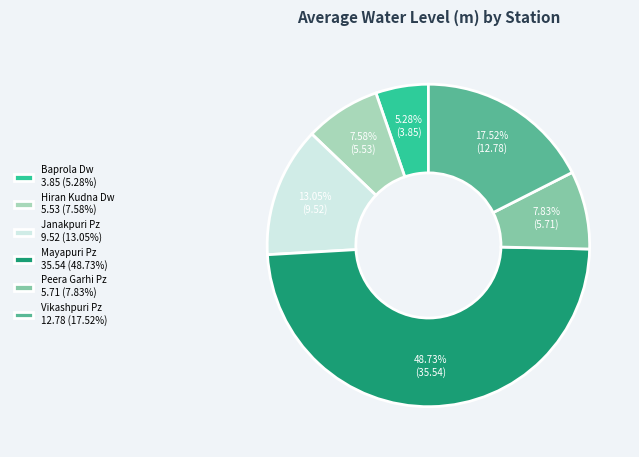

What is the largest slice in the pie chart?

Mayapuri Pz